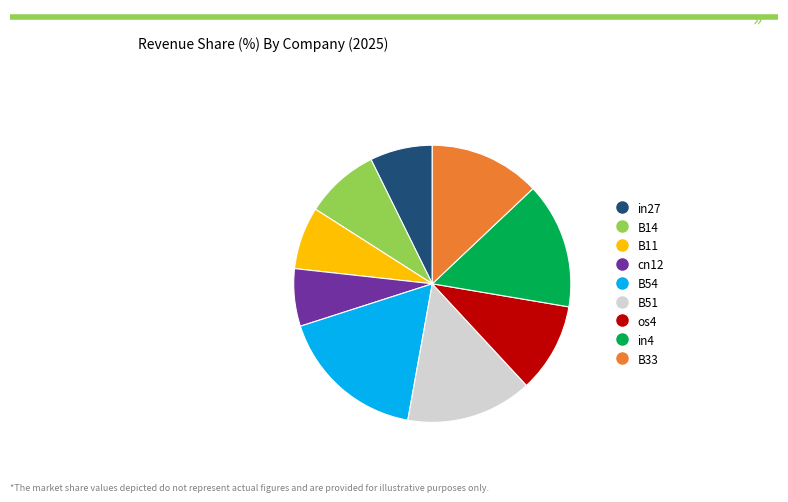

Is it true that B54 is 17% of the pie?

True